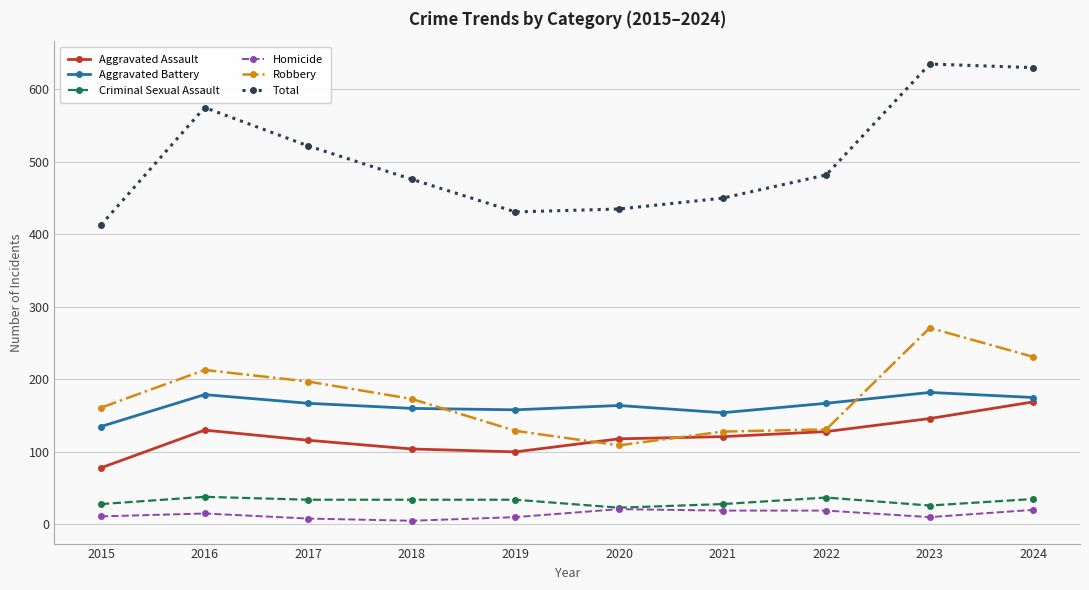

Which category has the highest value in the Robbery series?

2023